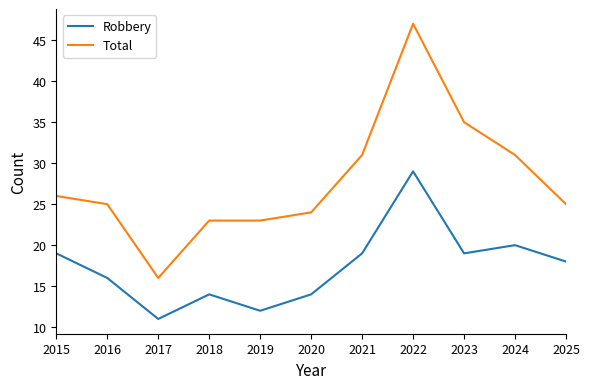

Between 2019 and 2025, which series saw the biggest shift?

Robbery